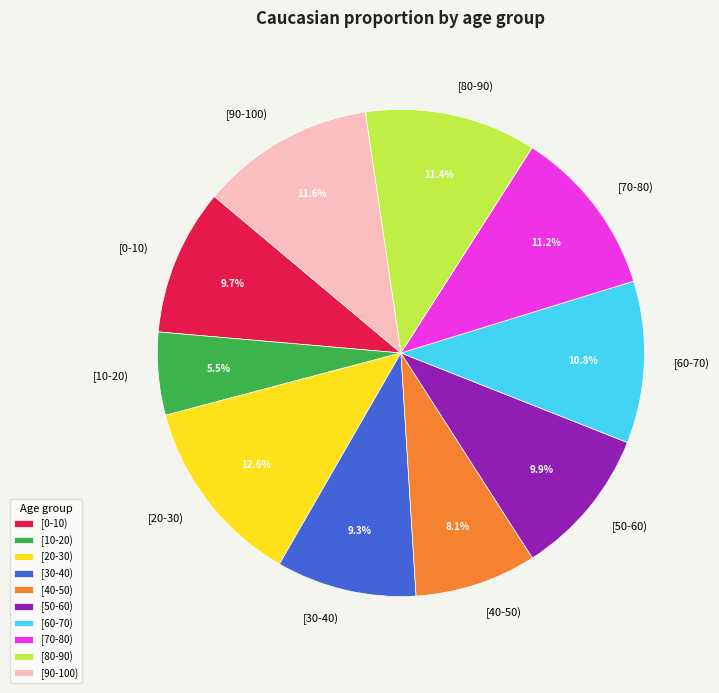

Does any single category account for the majority?

No